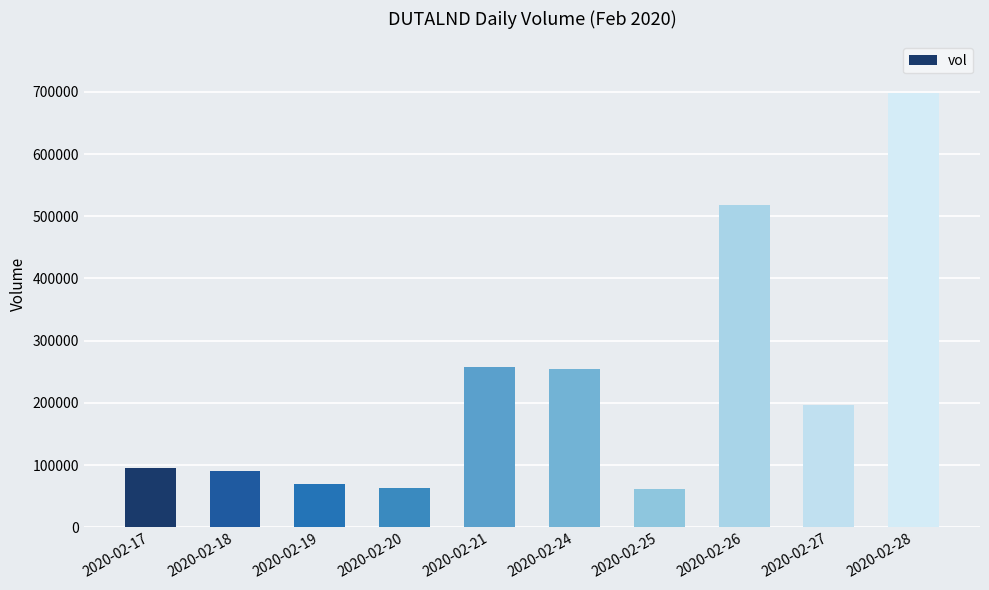

Which category has the highest value across all series?

2020-02-28